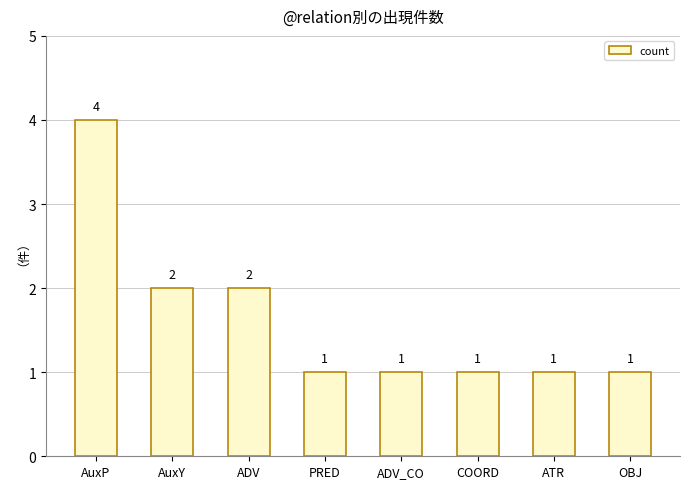

How many bars are there in total?

8